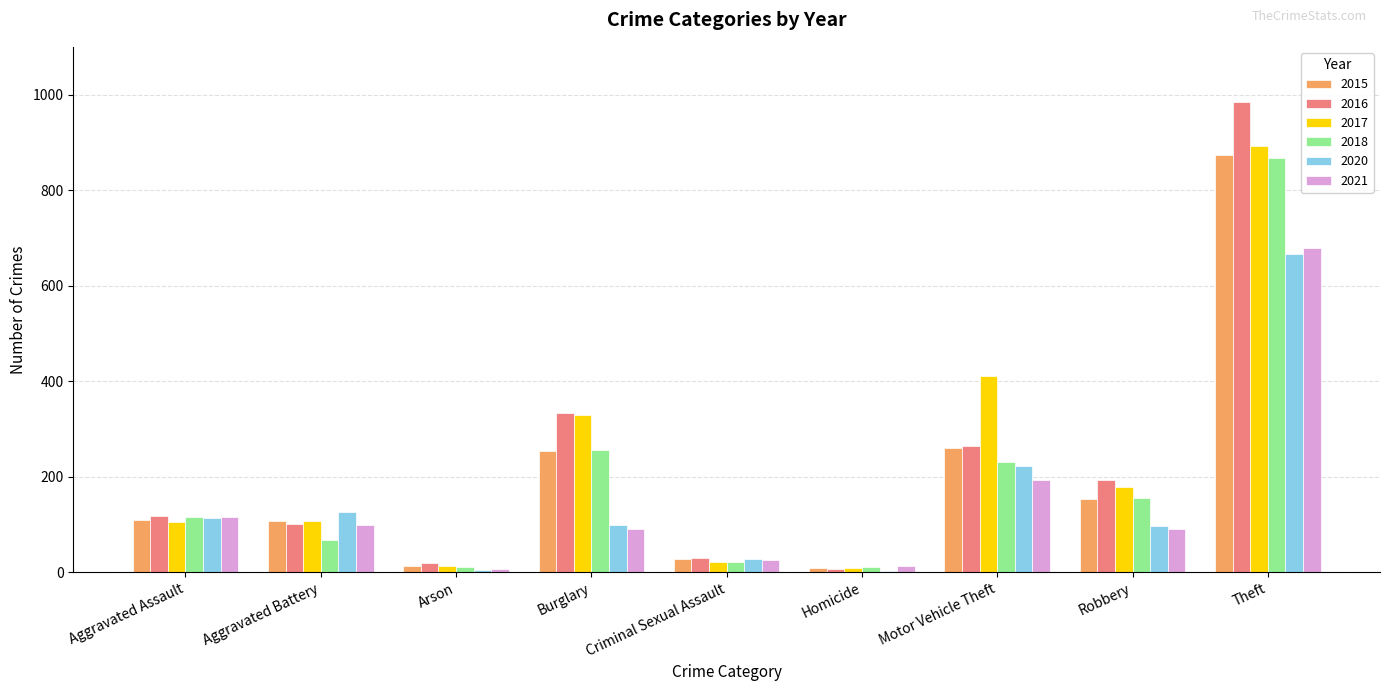

Which category has the highest value across all series?

Theft